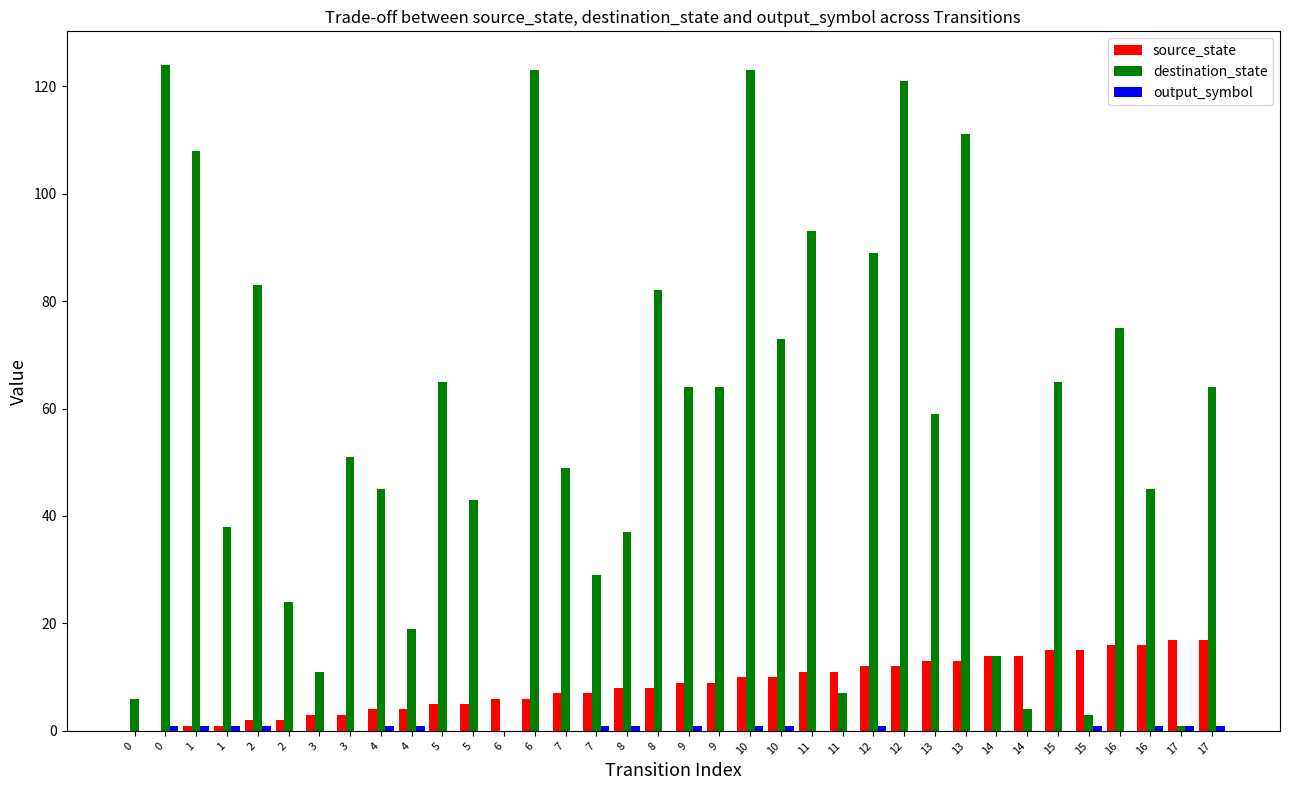

True or false: source_state has a value of 13 at 13.

True